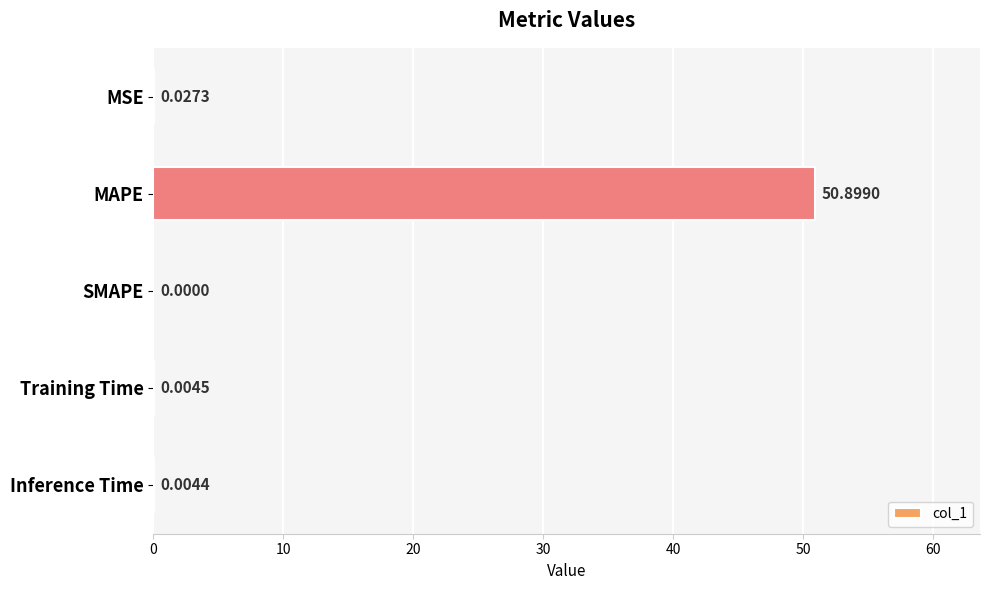

Does the chart contain stacked bars?

No